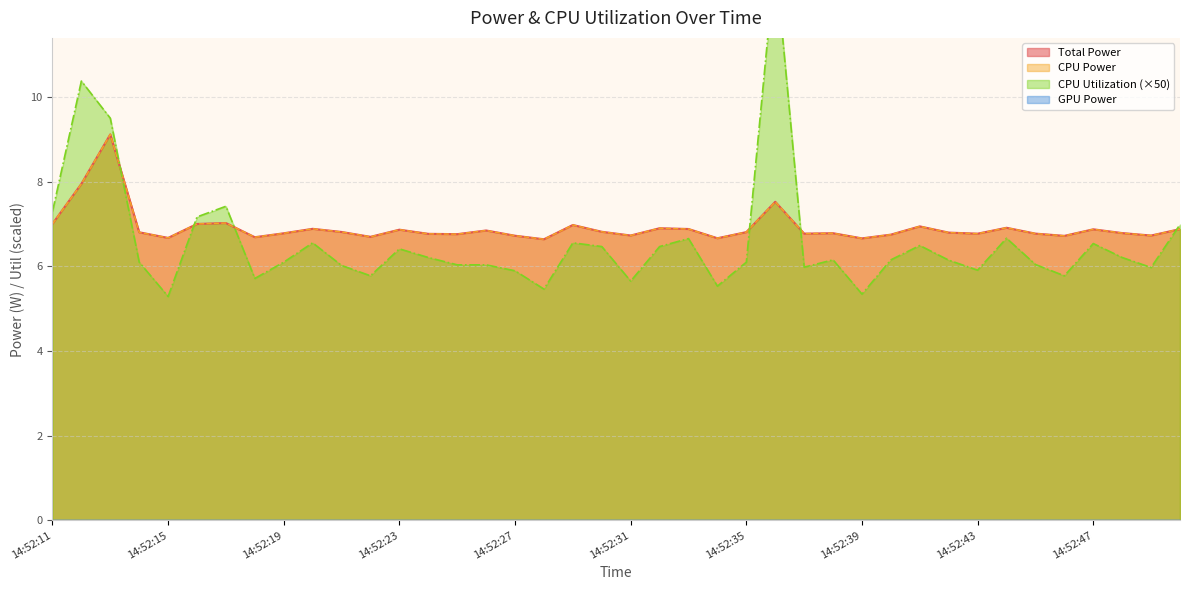

Does the chart have visible grid lines?

Yes